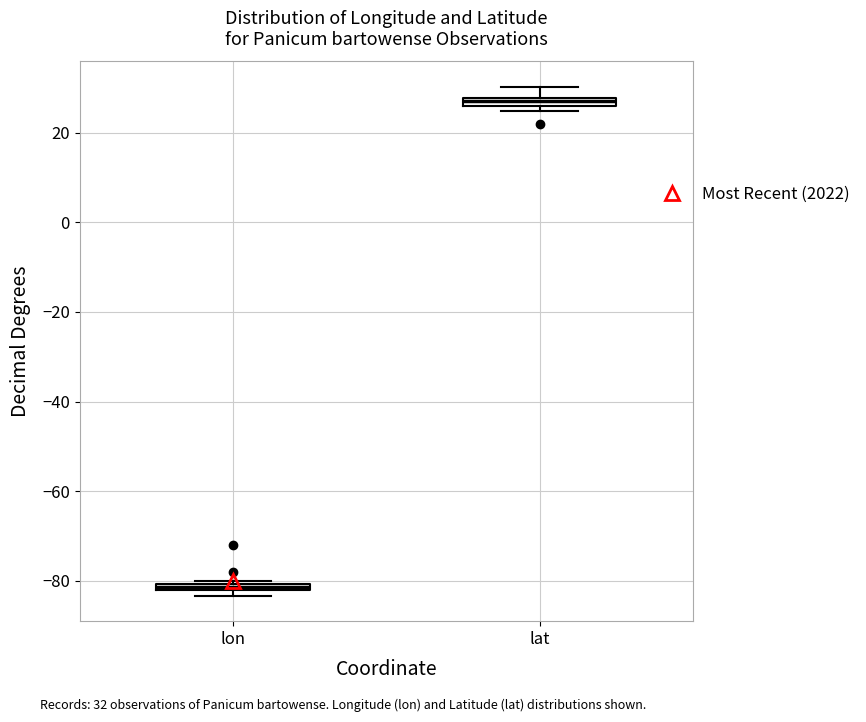

Which box has the lowest median line?

lon